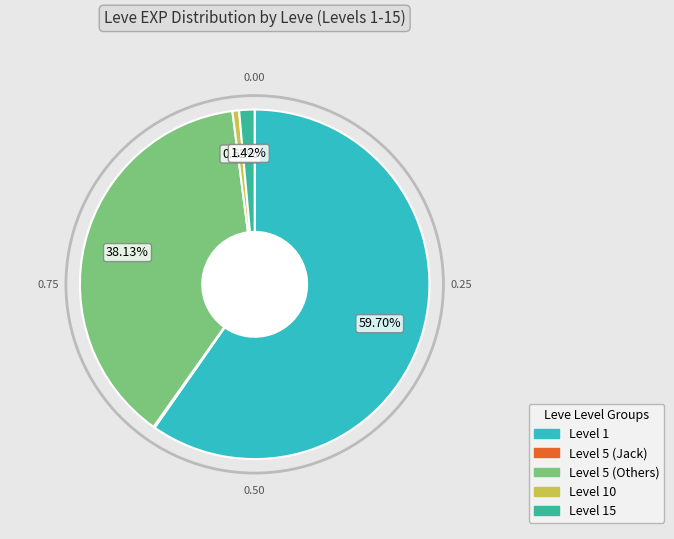

Is there a majority slice in this chart?

Yes